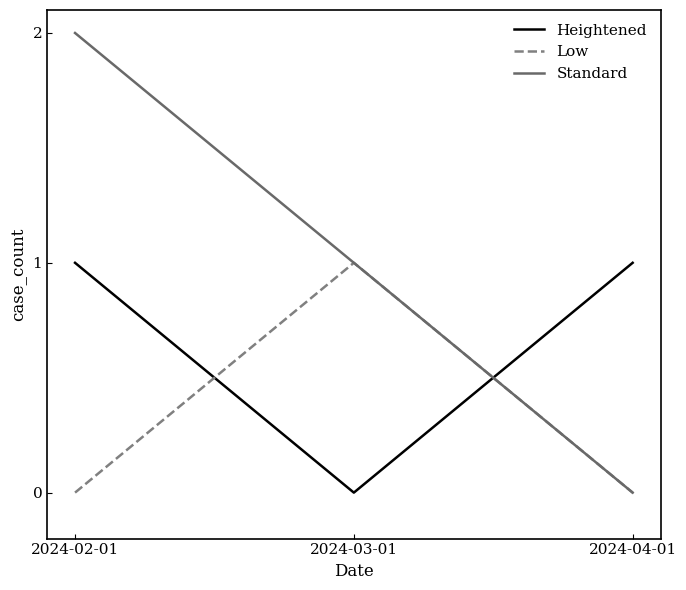

How many series are shown in this chart?

3